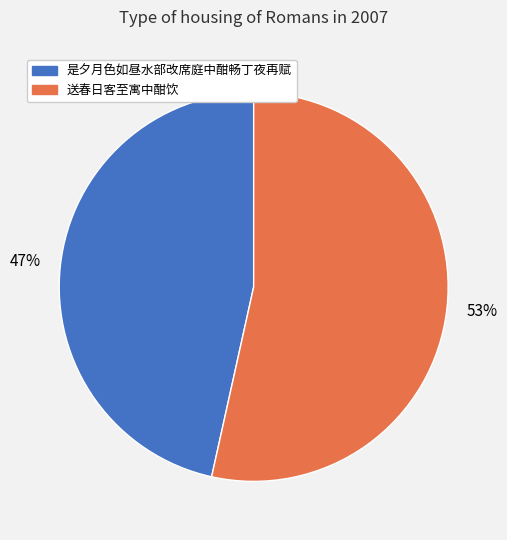

Approximately how many times larger is the value at 送春日客至寓中酣饮 compared to 是夕月色如昼水部改席庭中酣畅丁夜再赋?

1.1